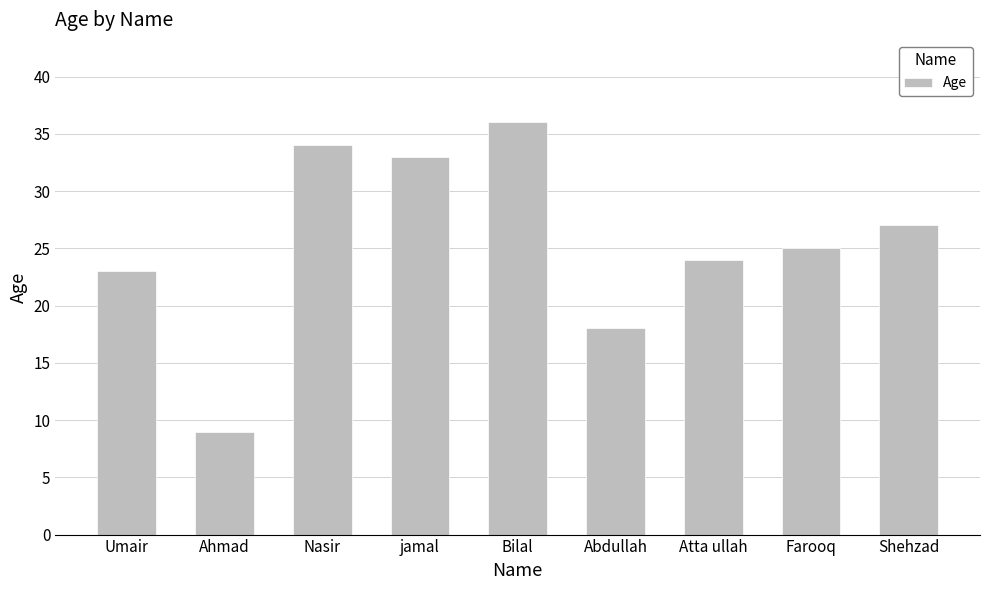

Count the number of categories in the chart.

9